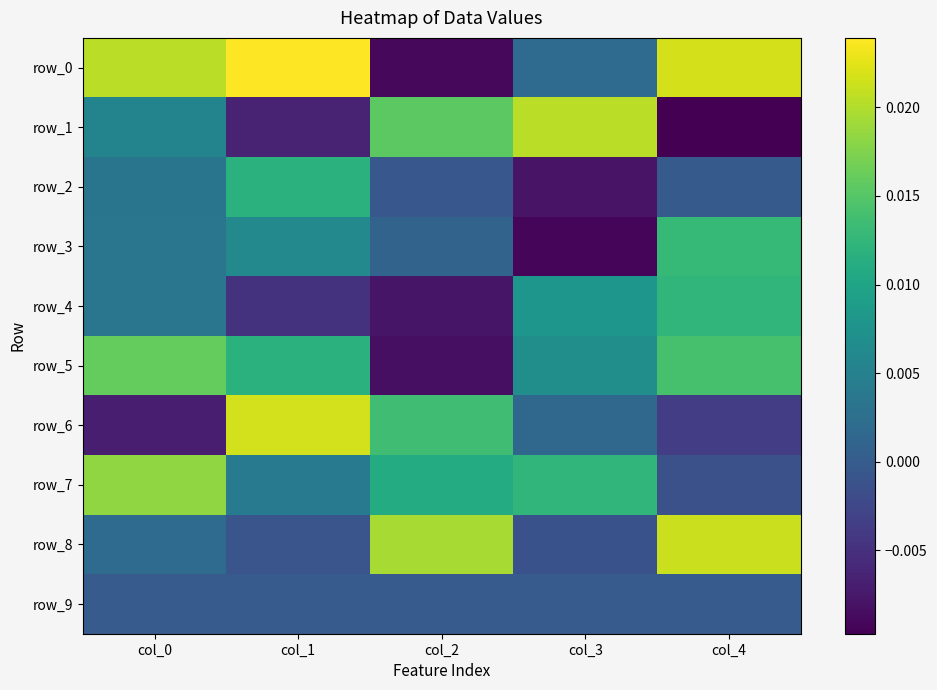

How many values in the row_0 series exceed 0?

4